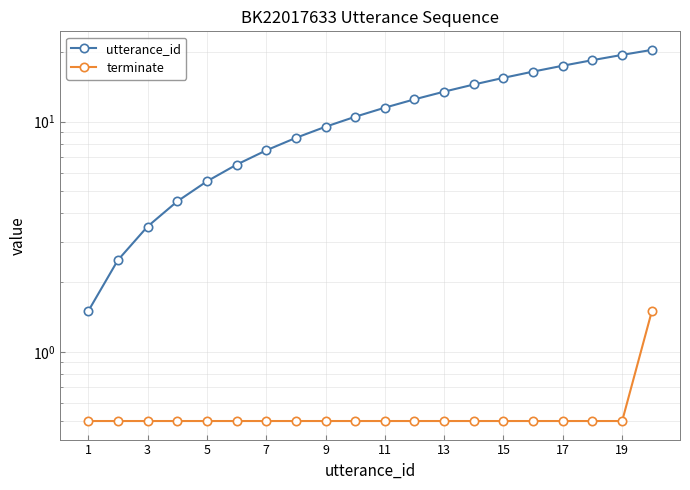

True or false: terminate has more than 1 points higher than both neighbors.

False